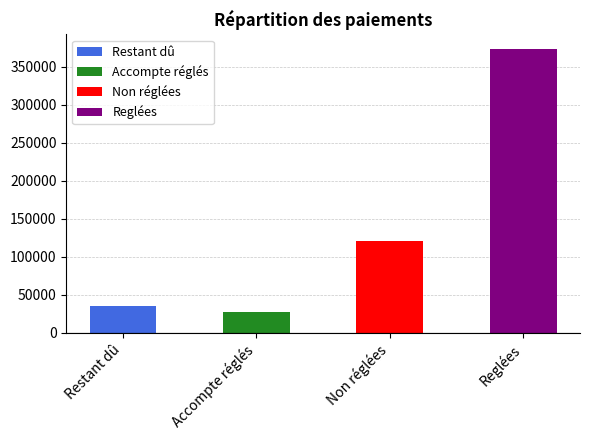

How many values exceed 121548?

2